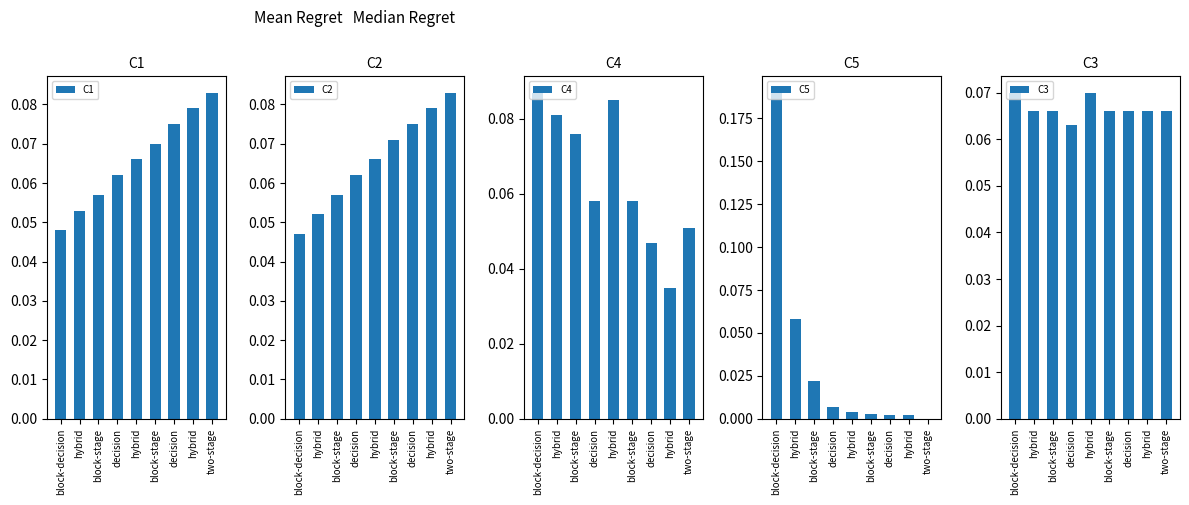

At hybrid, list the series in order from largest to smallest.

C4, C3, C5, C1, C2